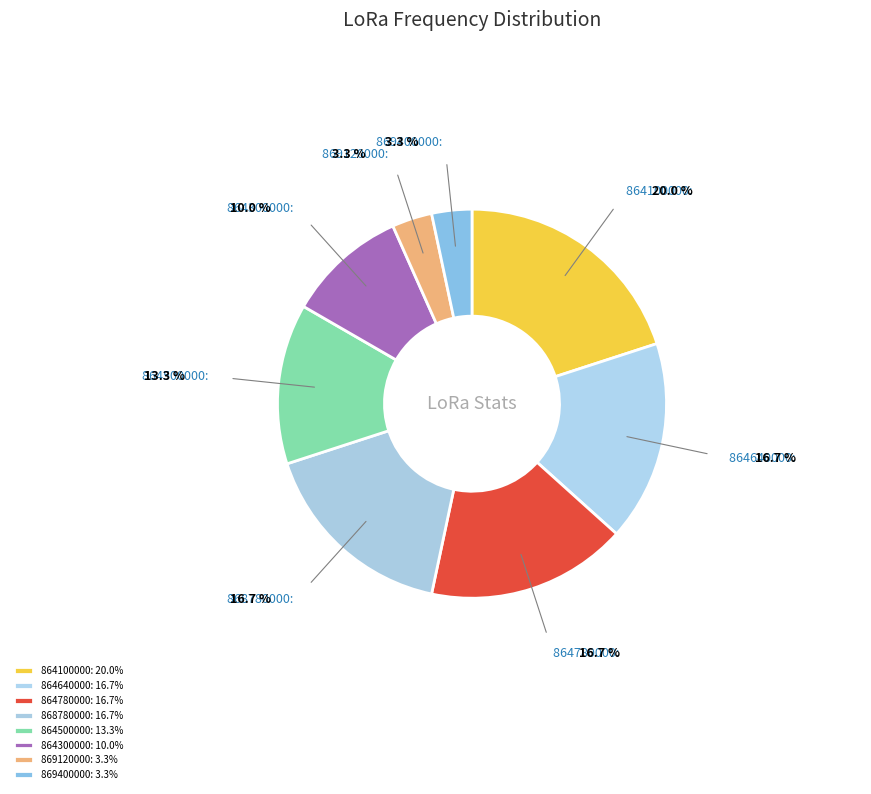

Combined, do 864500000 and 864780000 account for over 50%?

No